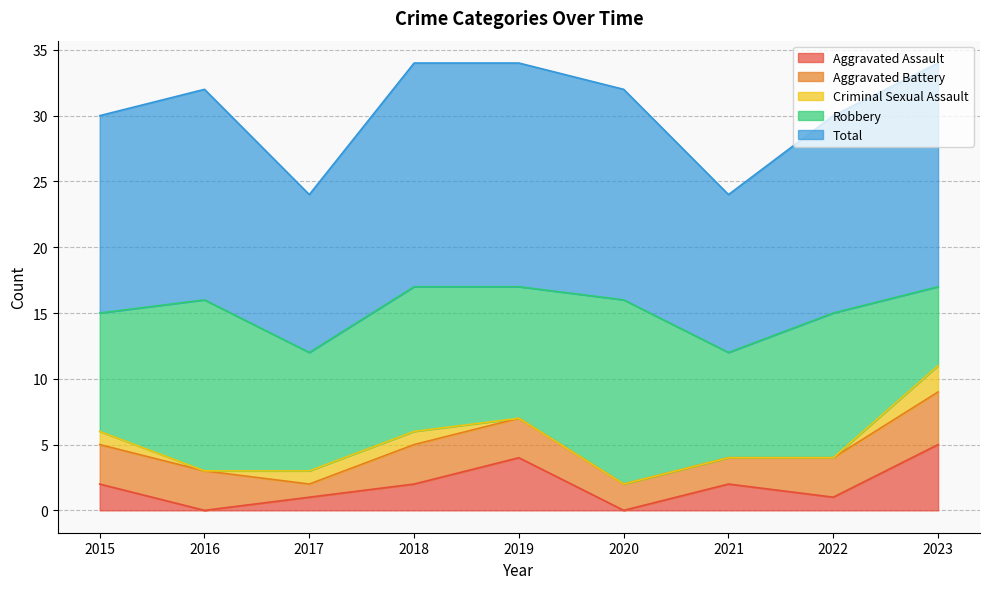

What is the difference between the second highest and second lowest values in the Total series?

5